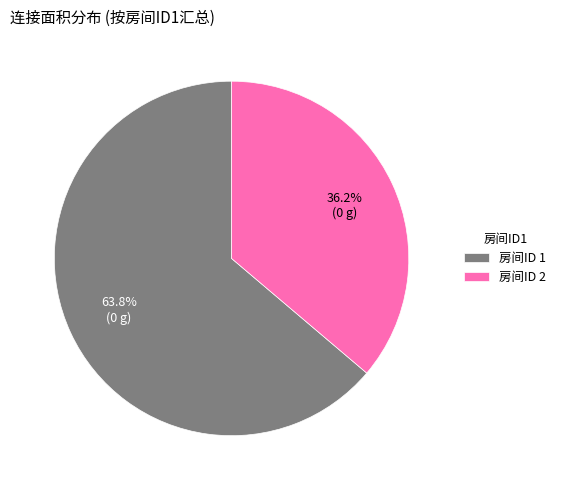

Combined, what portion of the pie is 房间ID 2 and 房间ID 1?

100.0%